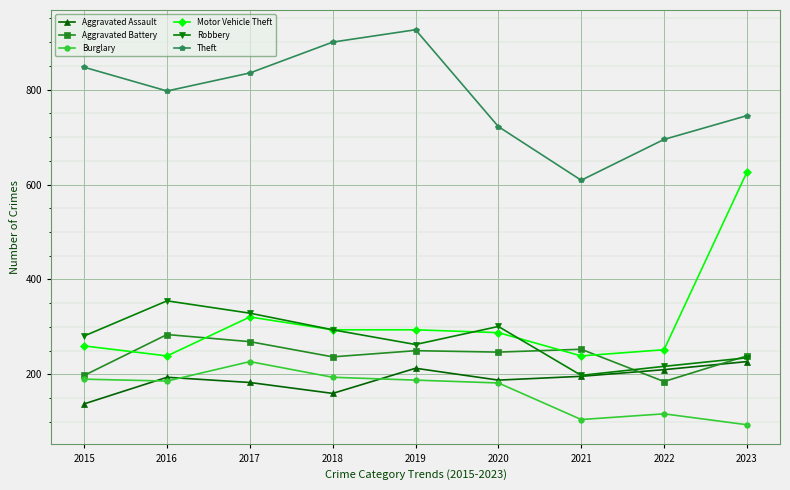

At which category does Theft reach its first local valley?

2016